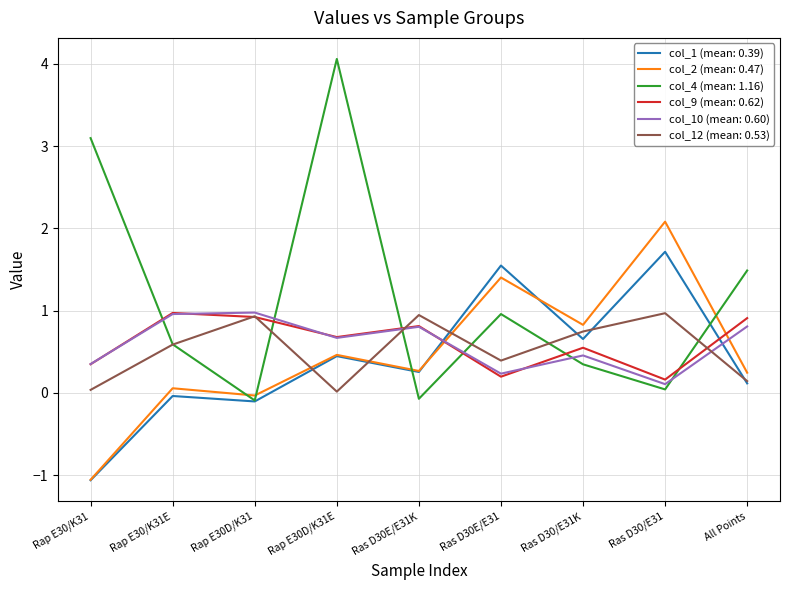

What is the difference between the highest and lowest values at All Points?

1.4